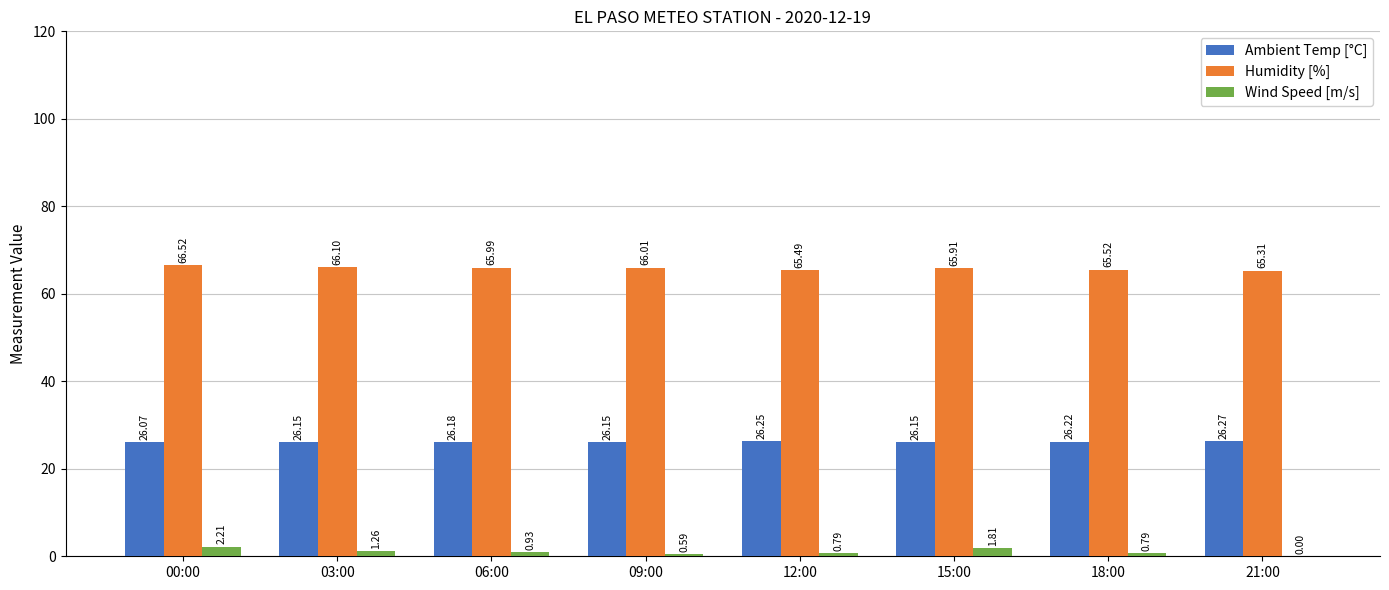

What is the sum of all Ambient Temp [°C] values?

209.4